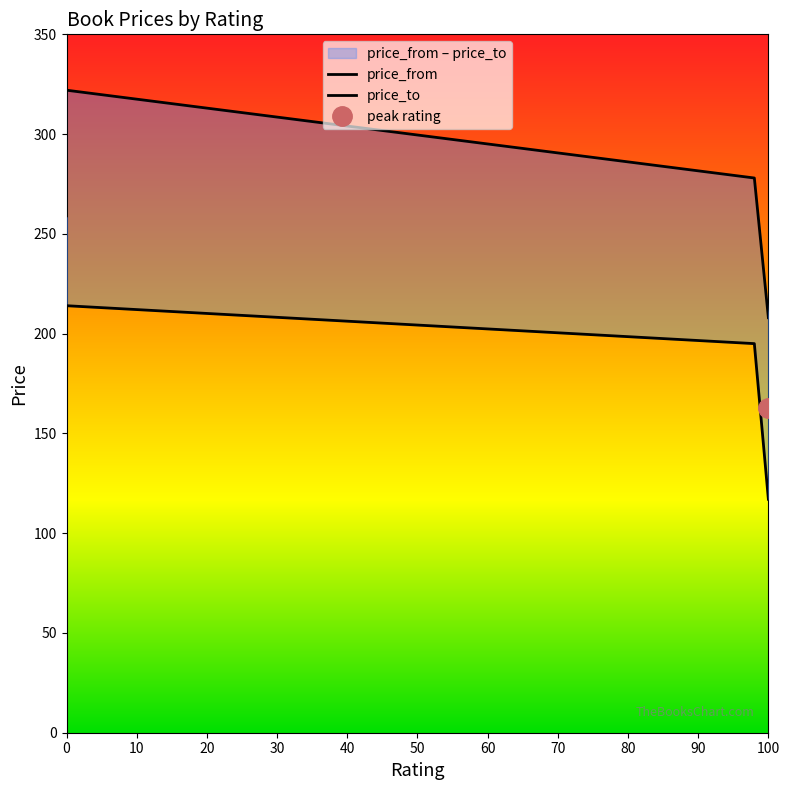

Reading left to right, transcribe all the data shown in this chart.

price_from: 182	214	195	117
price_to: 259	322	278	208